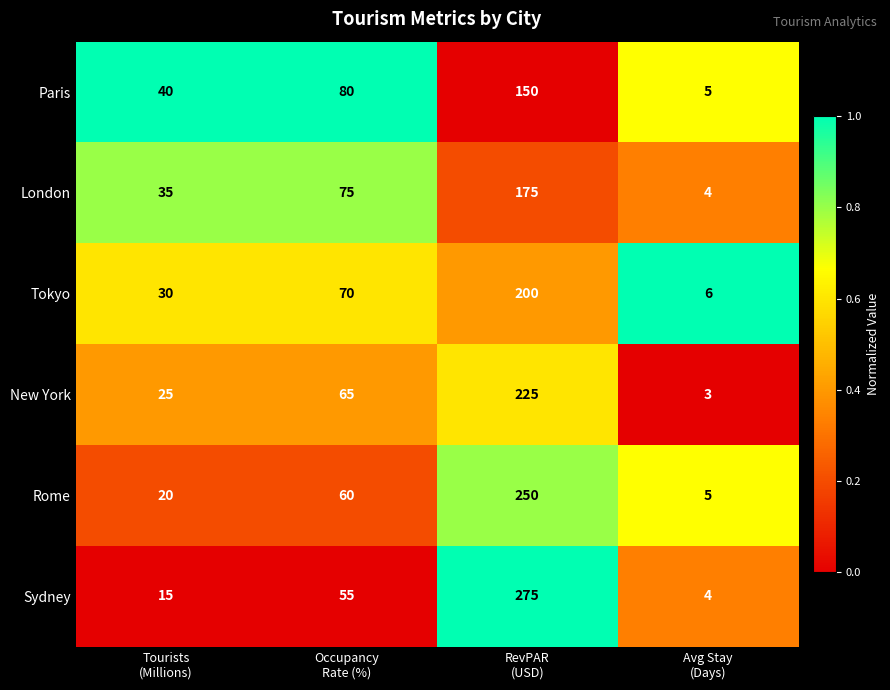

Reading left to right, list all the values displayed in this chart.

Paris: 40	80	150	5
London: 35	75	175	4
Tokyo: 30	70	200	6
New York: 25	65	225	3
Rome: 20	60	250	5
Sydney: 15	55	275	4